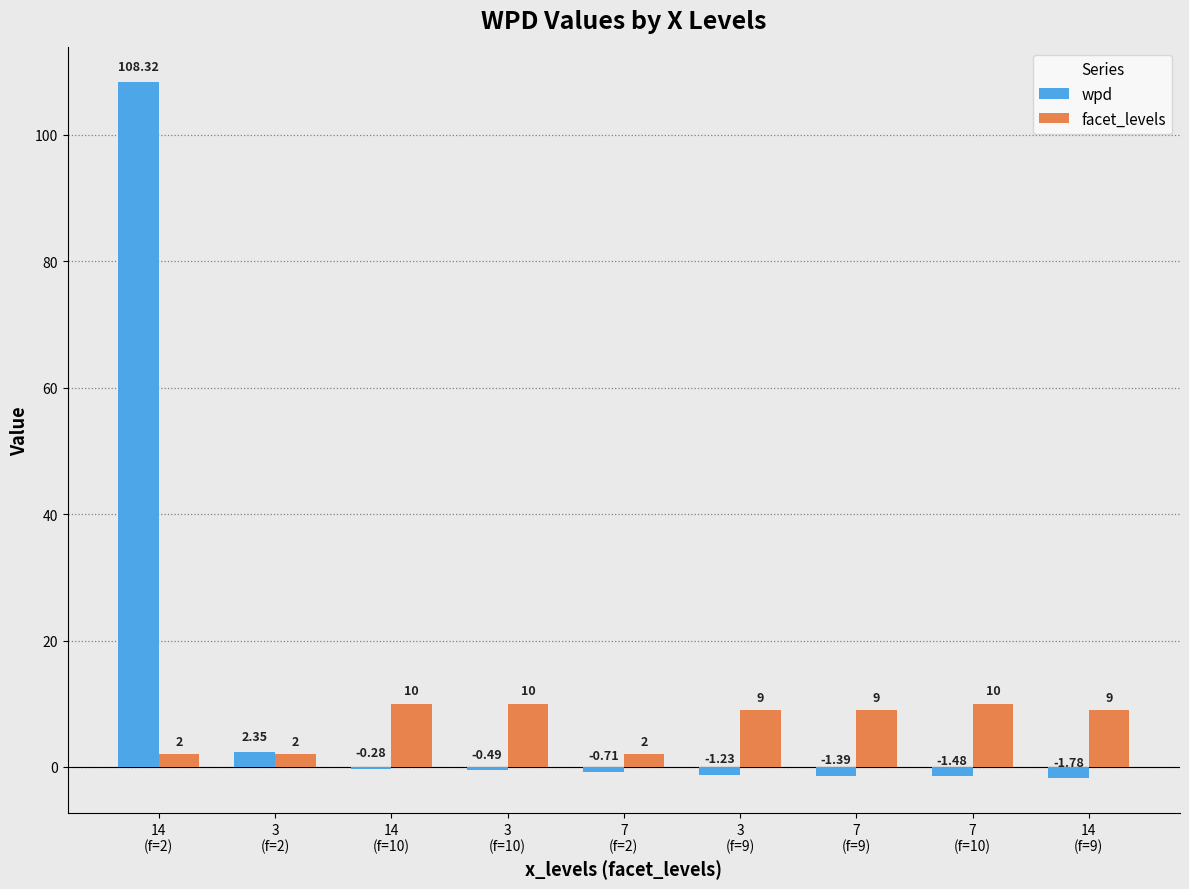

What is the sum of all facet_levels values?

63.0